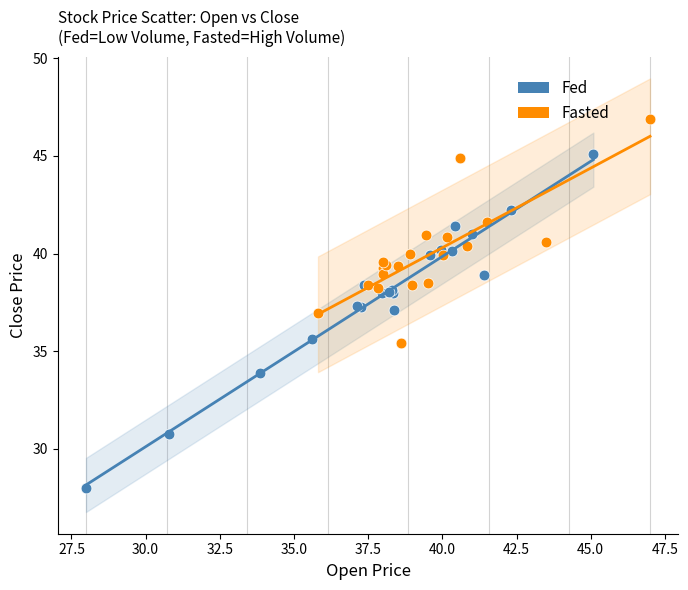

Which series has the largest Y range (max minus min)?

Fed